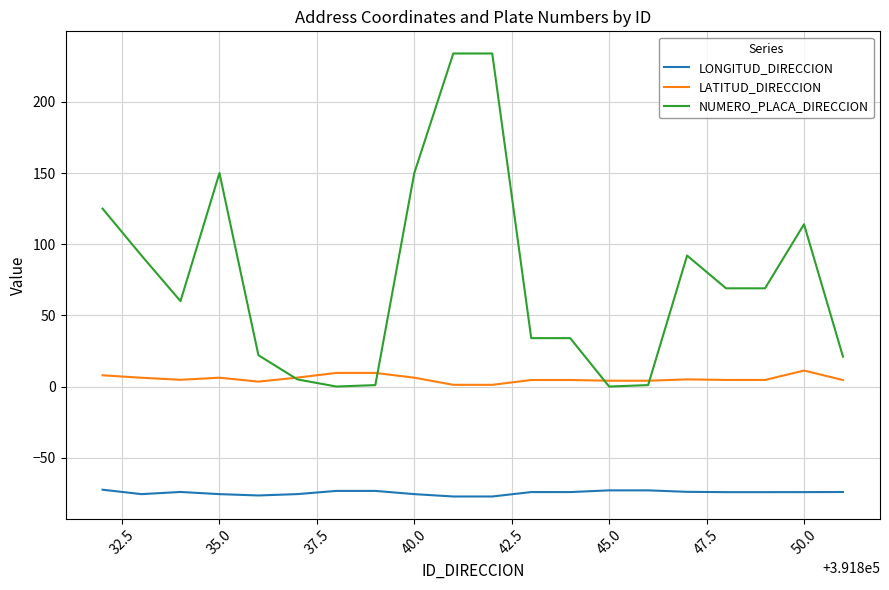

Rank the series by their maximum value, from highest to lowest.

NUMERO_PLACA_DIRECCION, LATITUD_DIRECCION, LONGITUD_DIRECCION